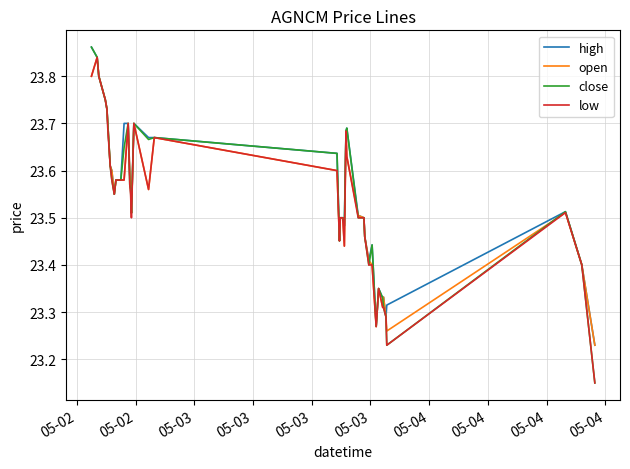

Which series has the widest spread of values?

close